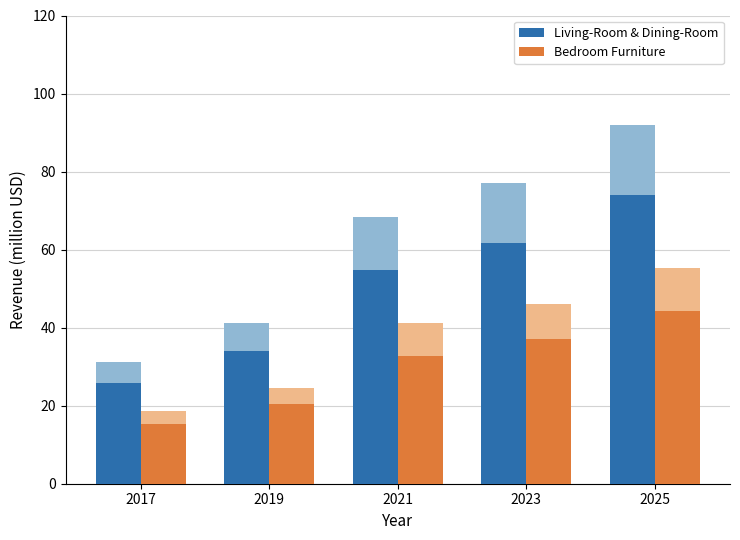

How many data points in Bedroom Furniture are less than 32?

2